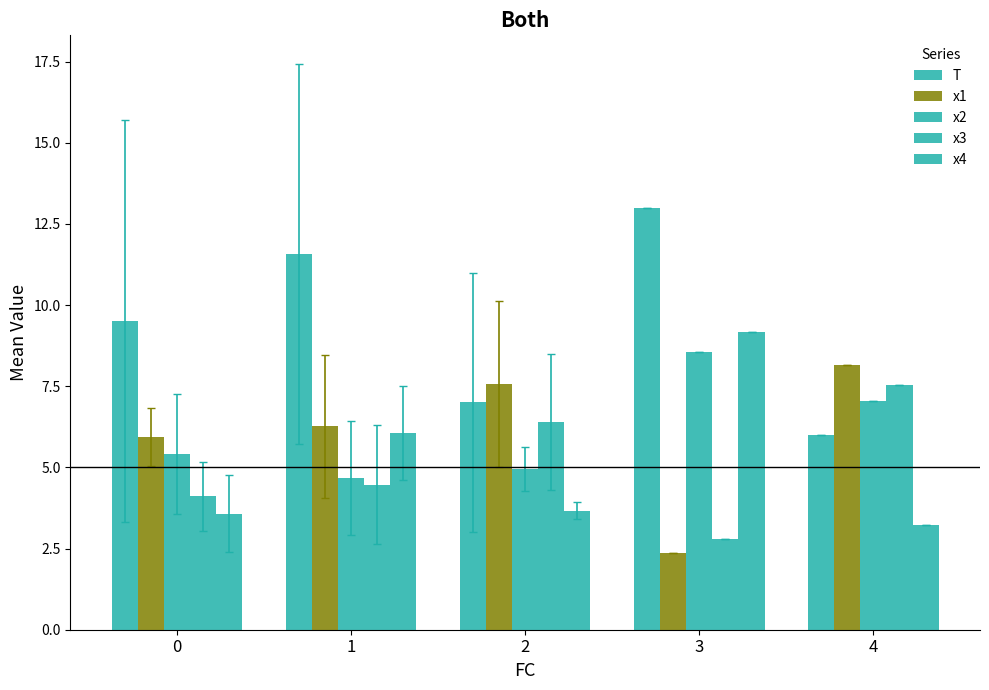

Which series has the largest total across all categories?

T